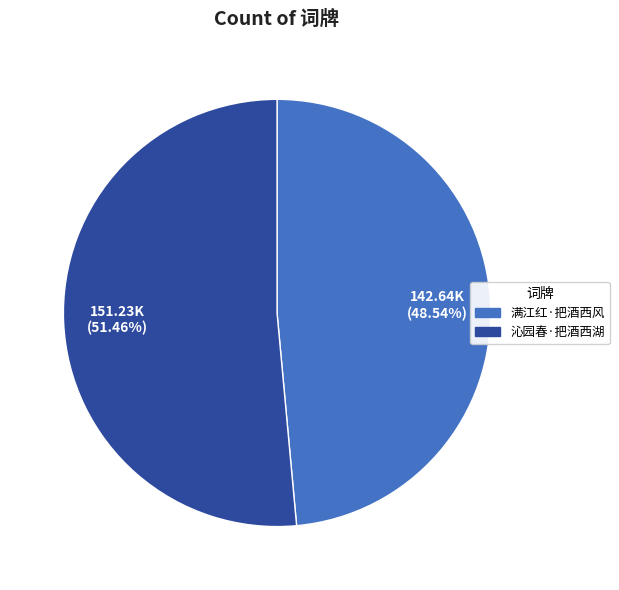

Count the number of slices in the pie.

2